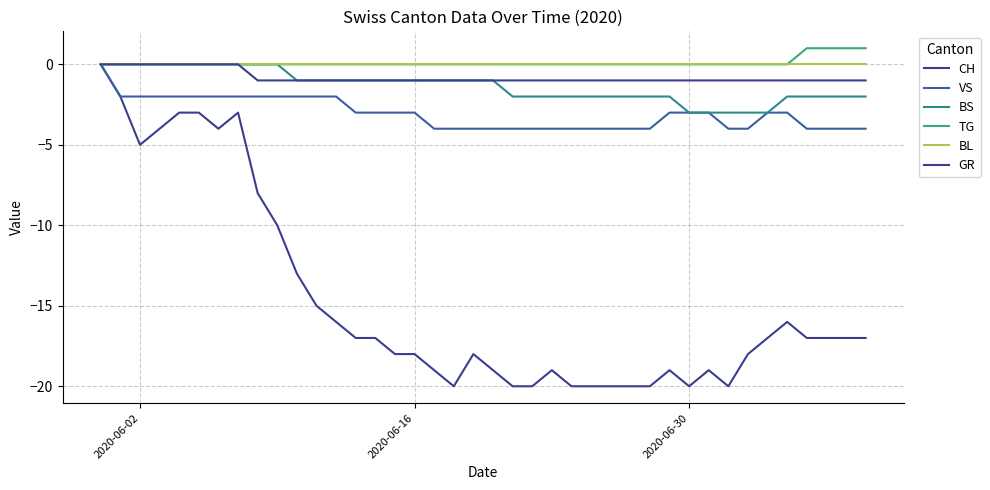

True or false: BL and BS cross at least once.

False